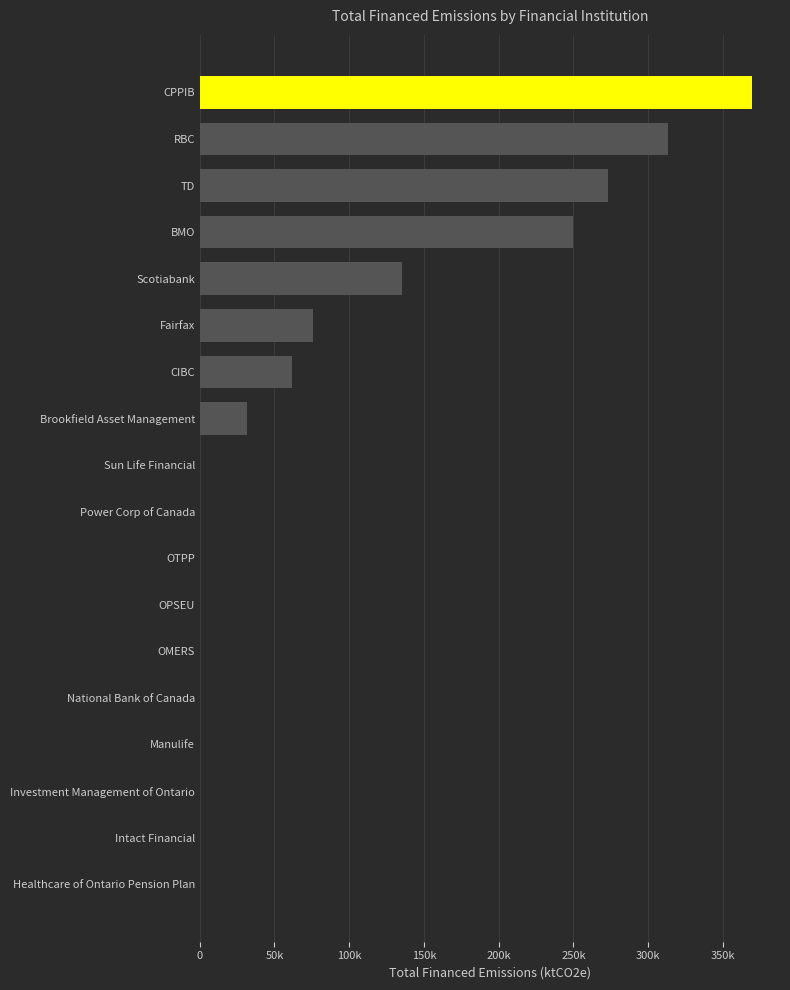

Are the bars horizontal?

Yes